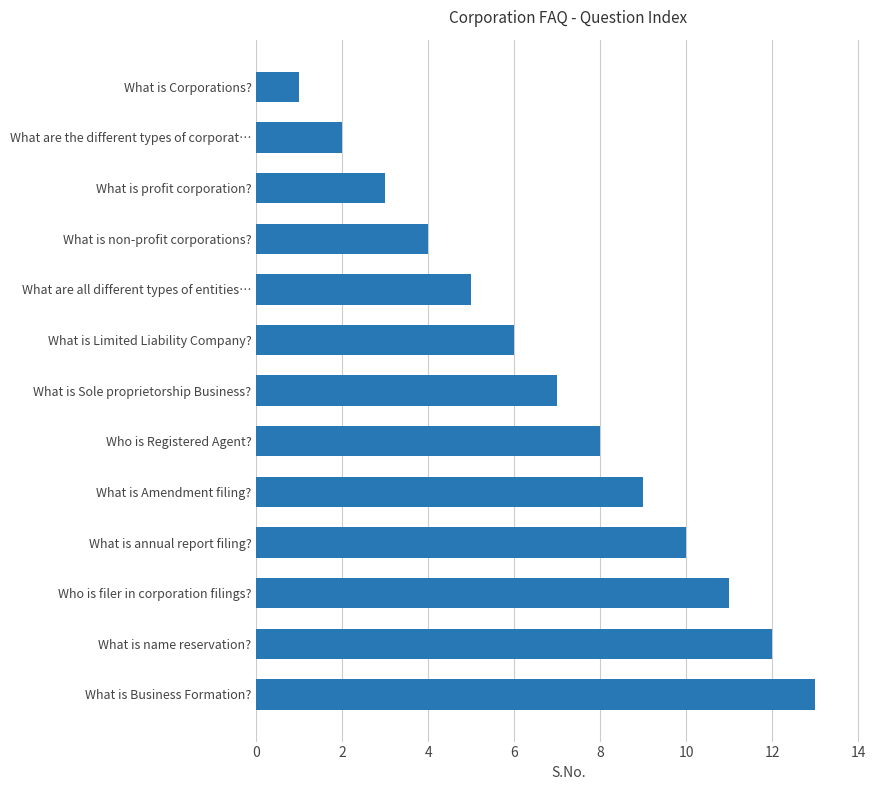

Are the bars horizontal?

Yes